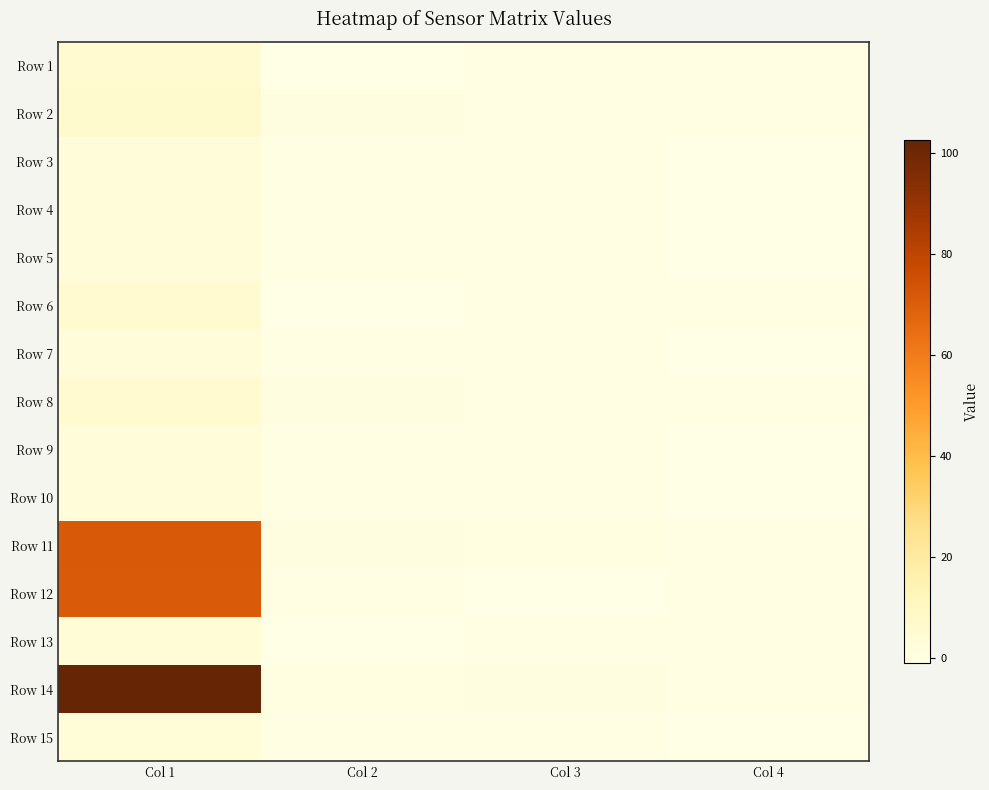

At how many categories does at least one series exceed 94?

1